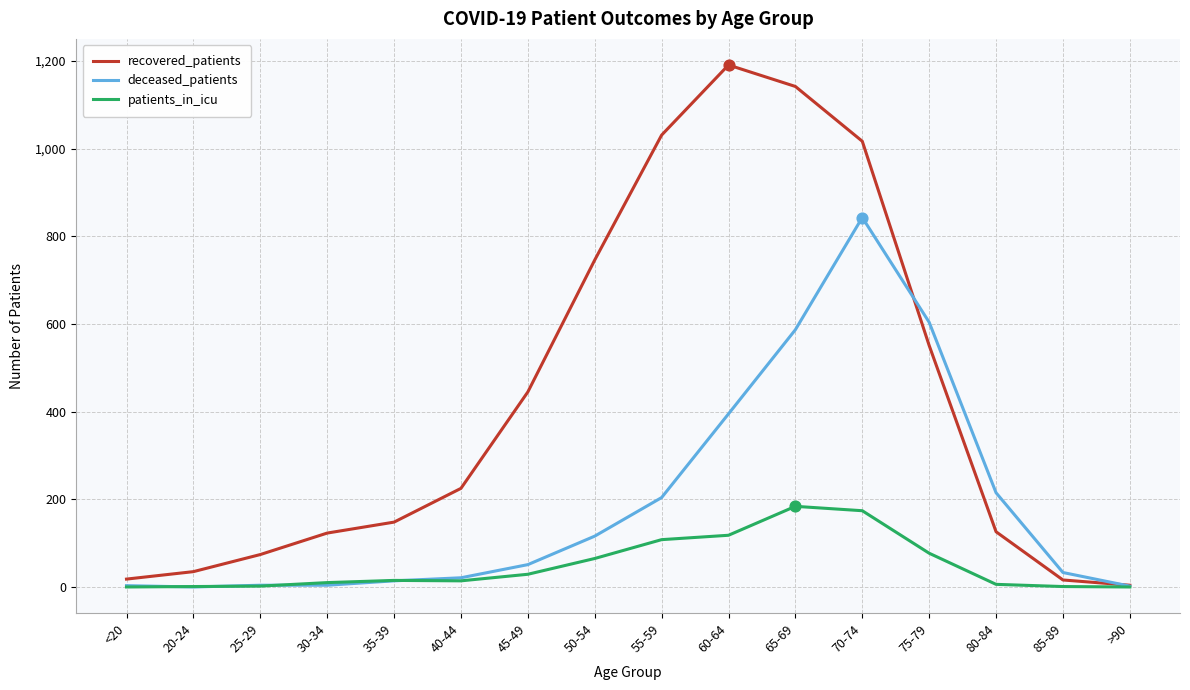

What is the total value across all series at >90?

6